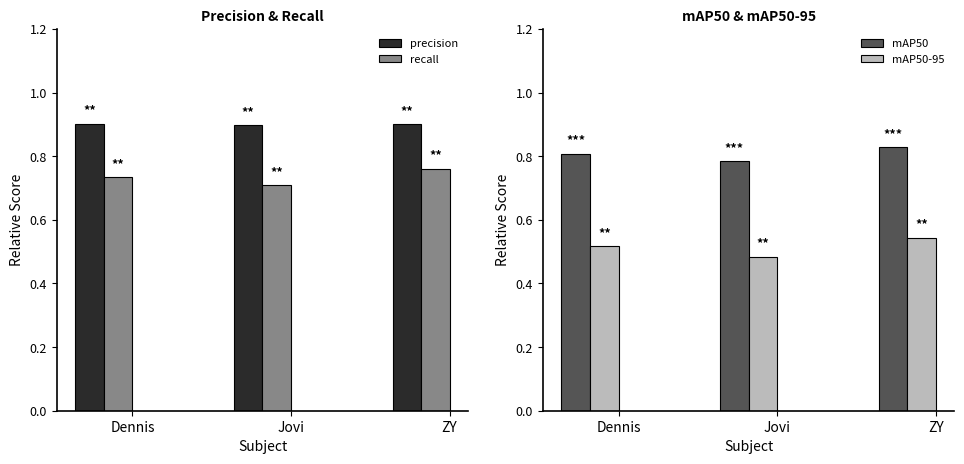

Reading left to right, transcribe all the data shown in this chart.

precision: Dennis=0.9	Jovi=0.9	ZY=0.9
recall: Dennis=0.7	Jovi=0.7	ZY=0.8
mAP50: Dennis=0.8	Jovi=0.8	ZY=0.8
mAP50-95: Dennis=0.5	Jovi=0.5	ZY=0.5